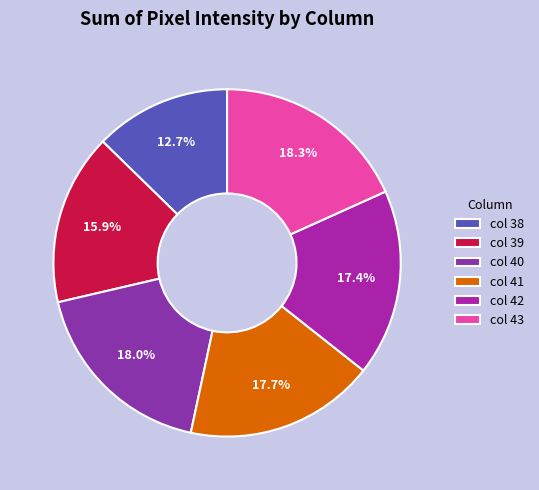

How many slices are in this pie chart?

6